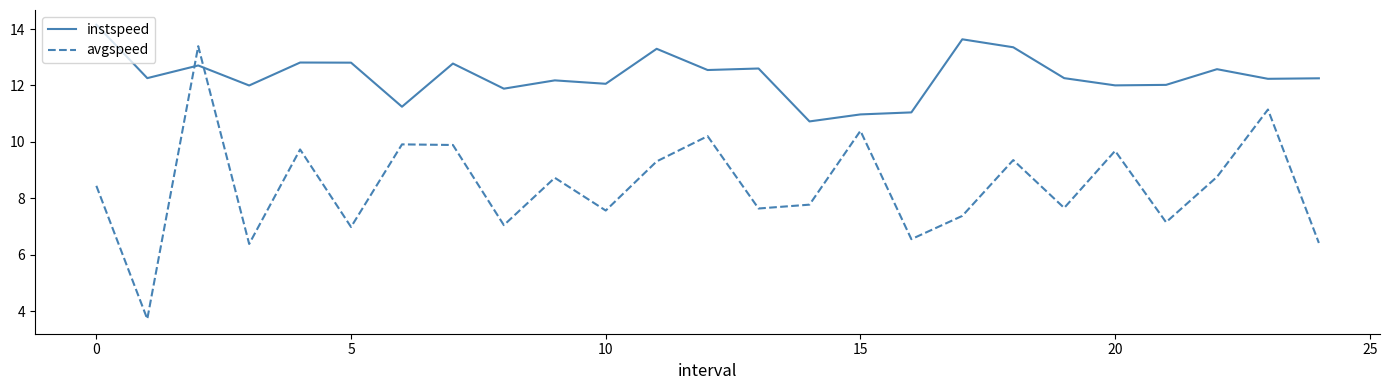

After their last crossing, which series has the higher values: instspeed or avgspeed?

instspeed